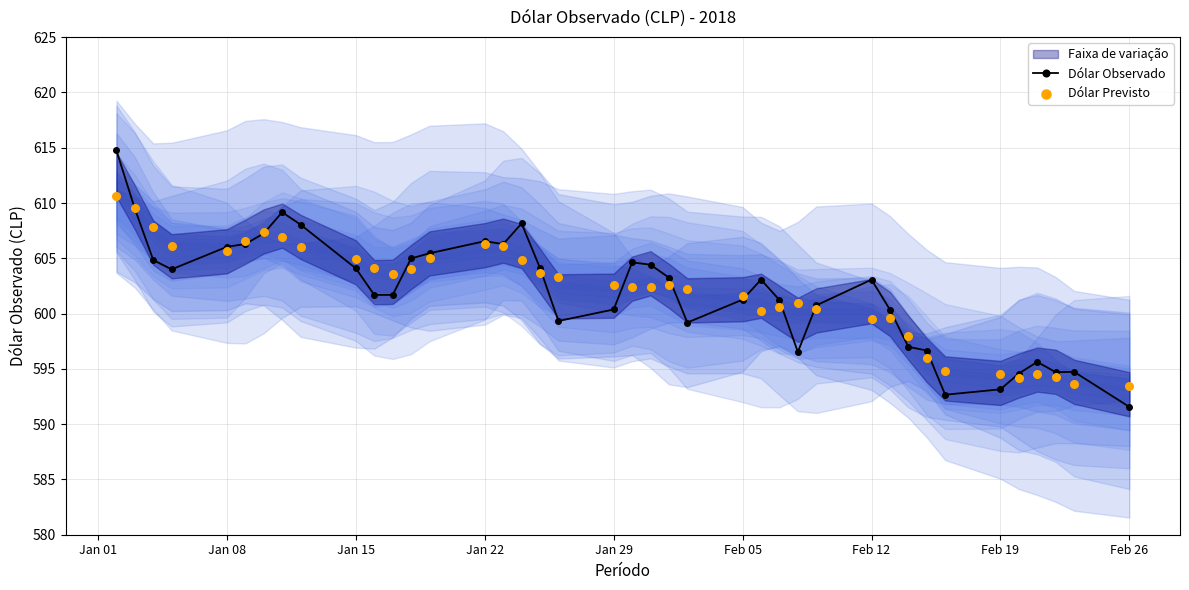

What is the minimum value for Dólar Observado?

591.6